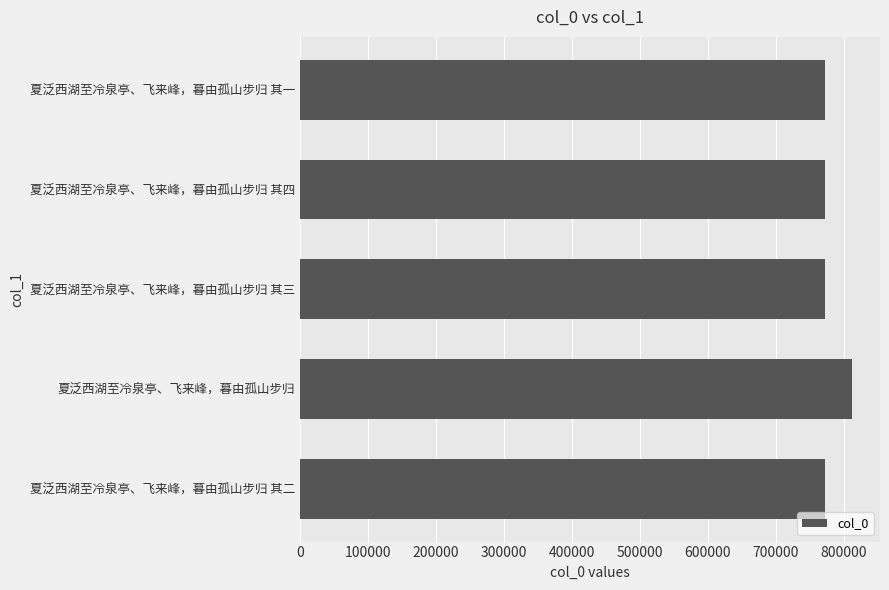

What is the smallest value displayed?

771567